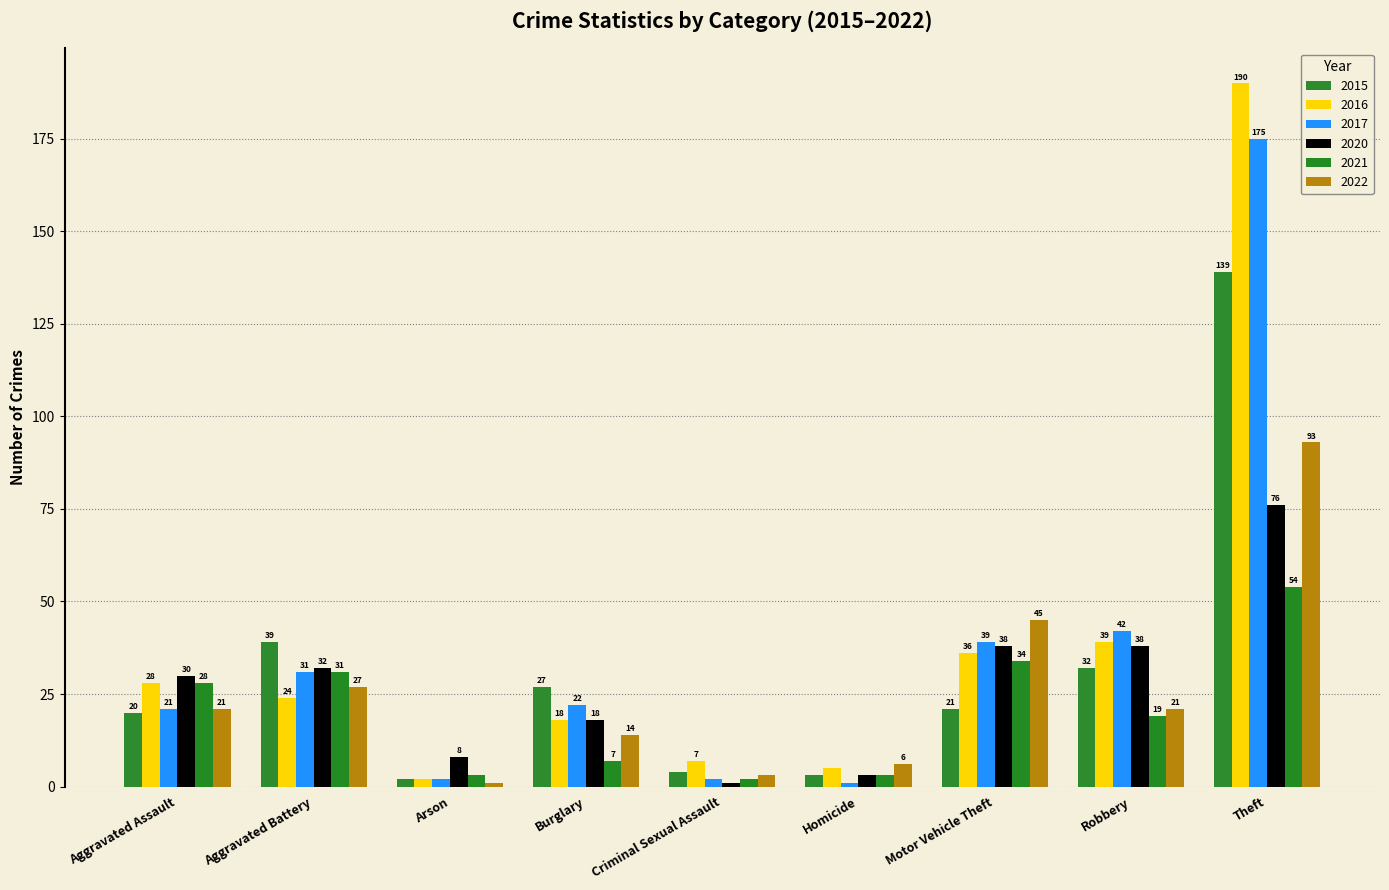

At how many categories does at least one series exceed 132?

1